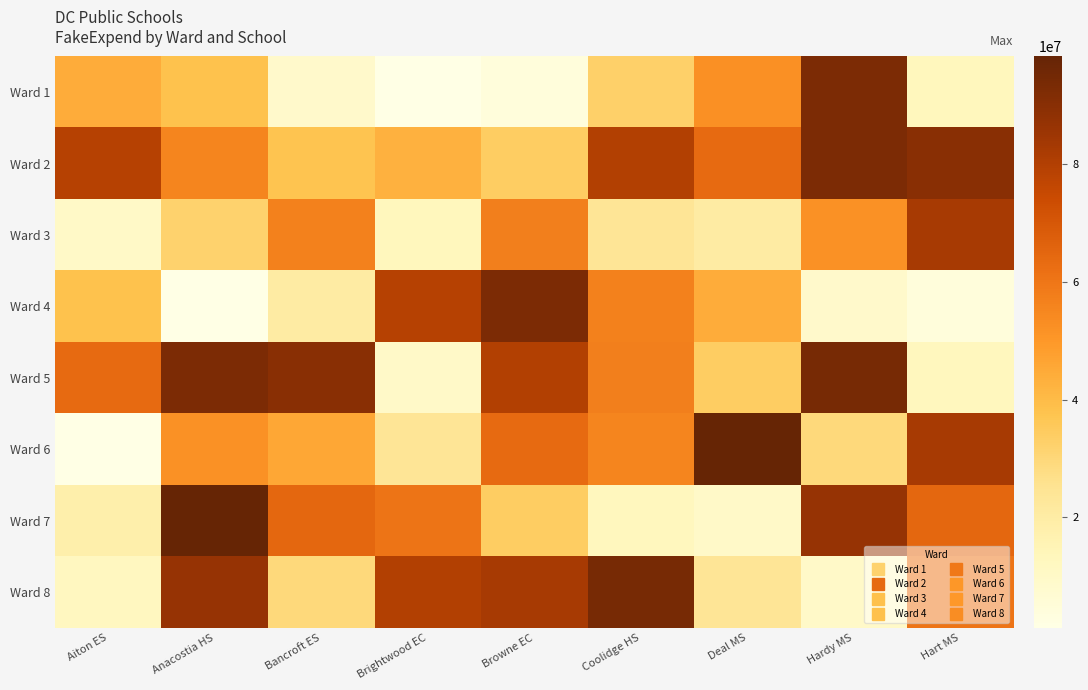

Between Bancroft ES and Anacostia HS, which is larger?

Anacostia HS